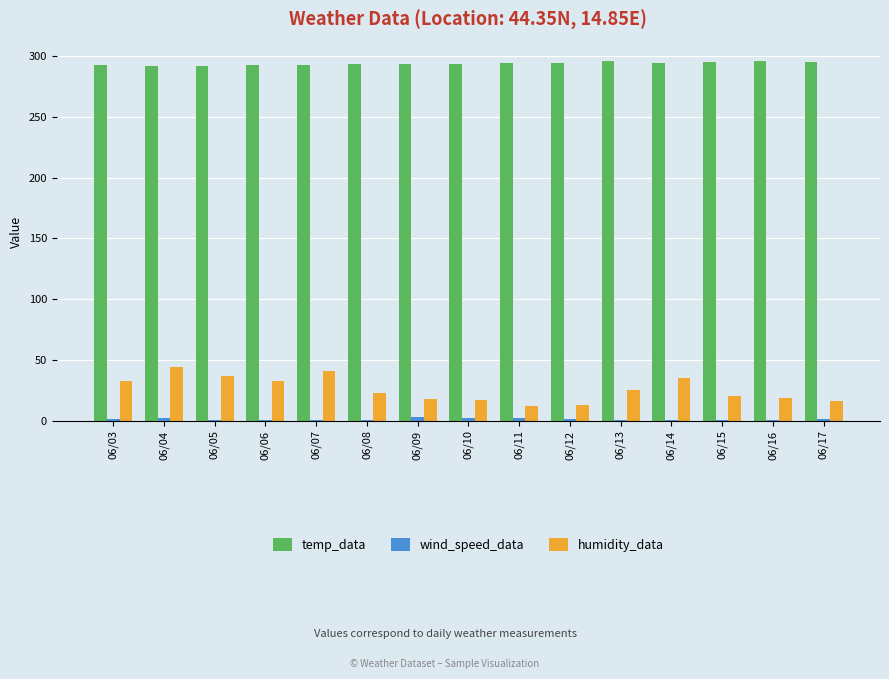

How many distinct data groups are displayed?

3